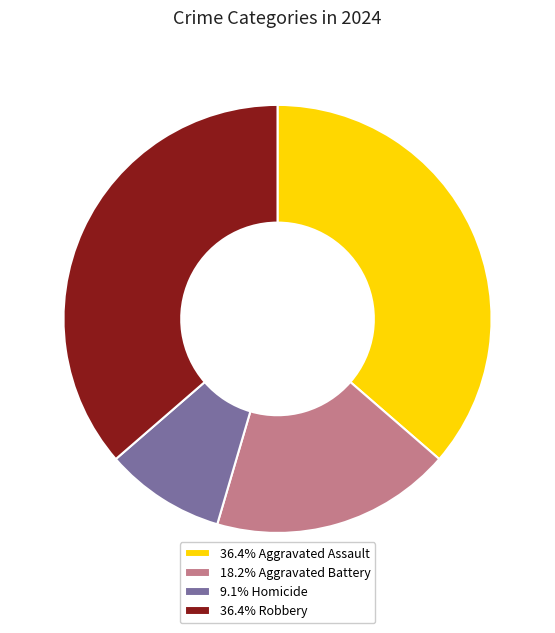

Do 36.4% Aggravated Assault and 9.1% Homicide together represent more than half of the pie?

No